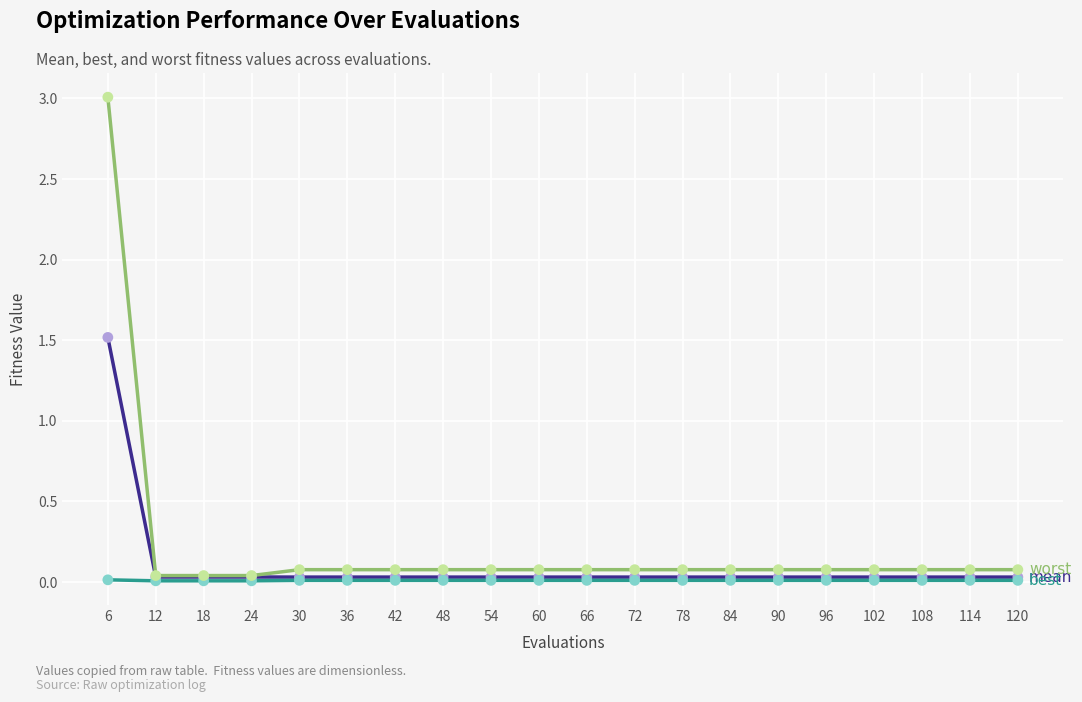

At which category is the sum across all series the highest?

6